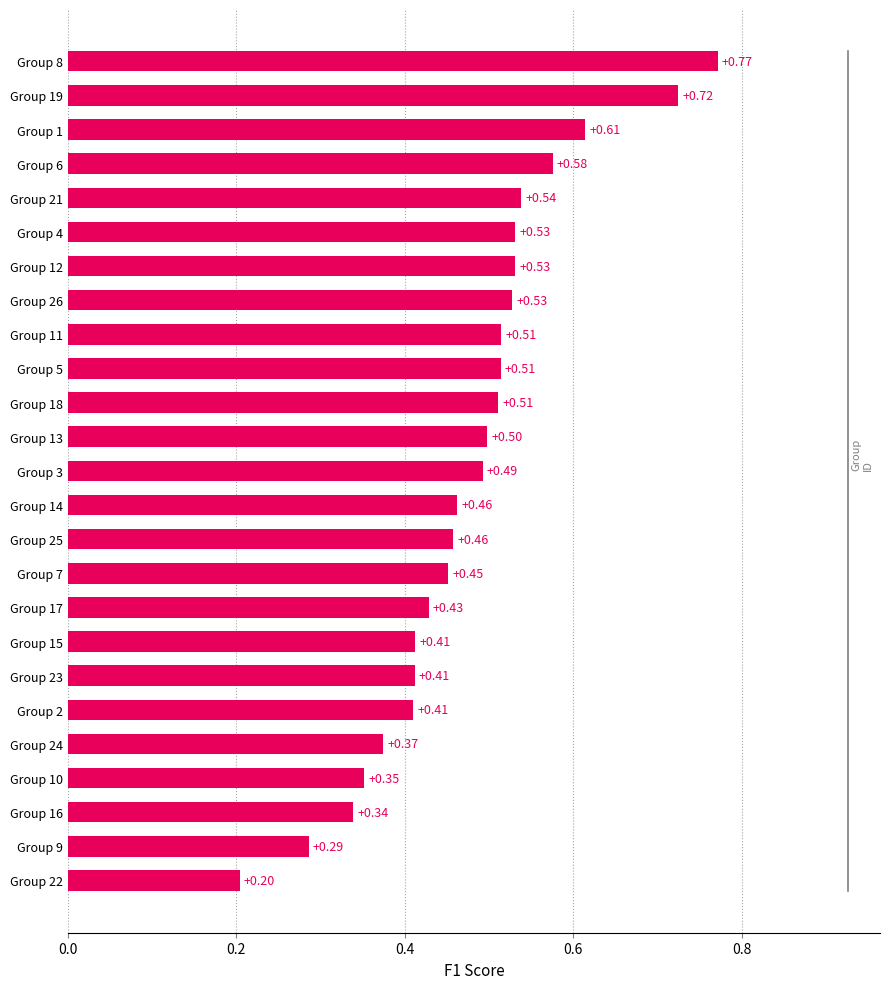

What is the average value?

0.5